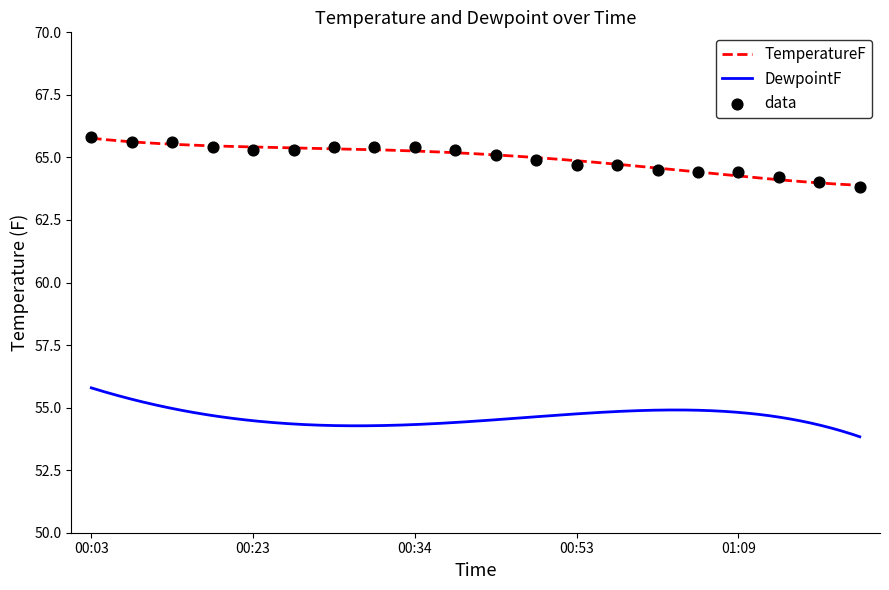

What is the change in value from 00:43 to 01:14?

-0.9